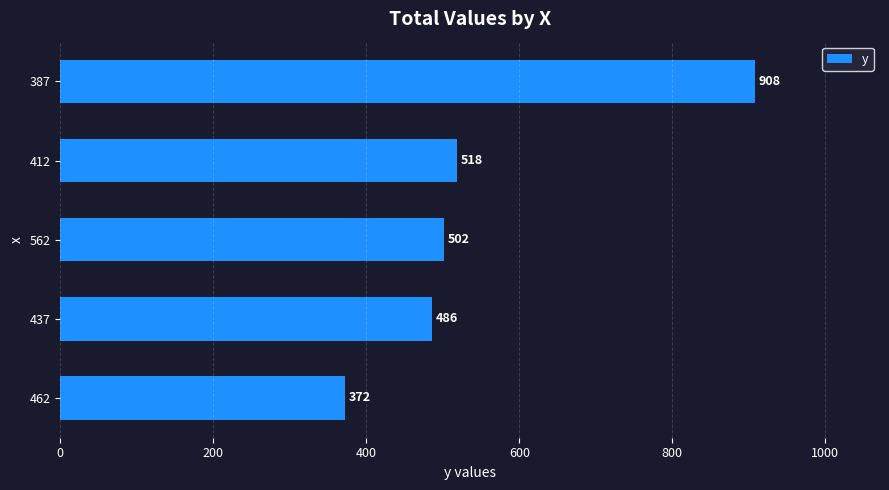

What is the sum of the values at 462 and 562?

874